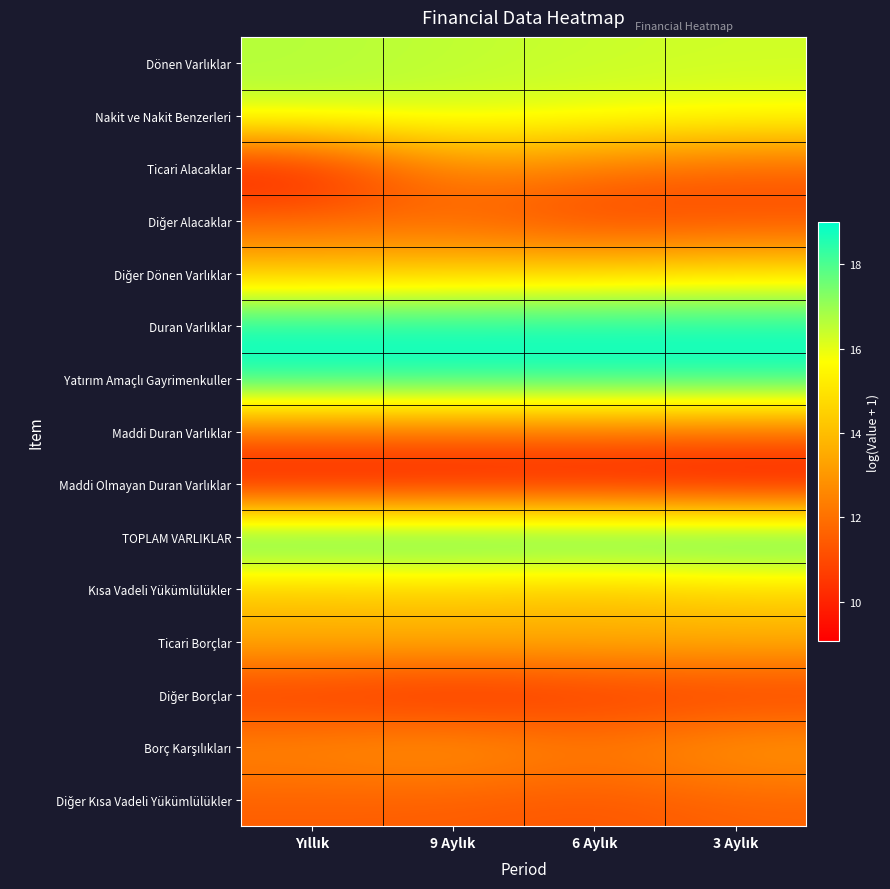

At 3 Aylık, list the series in order from largest to smallest.

TOPLAM VARLIKLAR, Duran Varlıklar, Yatırım Amaçlı Gayrimenkuller, Dönen Varlıklar, Nakit ve Nakit Benzerleri, Diğer Dönen Varlıklar, Kısa Vadeli Yükümlülükler, Ticari Borçlar, Borç Karşılıkları, Maddi Duran Varlıklar, Diğer Kısa Vadeli Yükümlülükler, Ticari Alacaklar, Diğer Alacaklar, Diğer Borçlar, Maddi Olmayan Duran Varlıklar